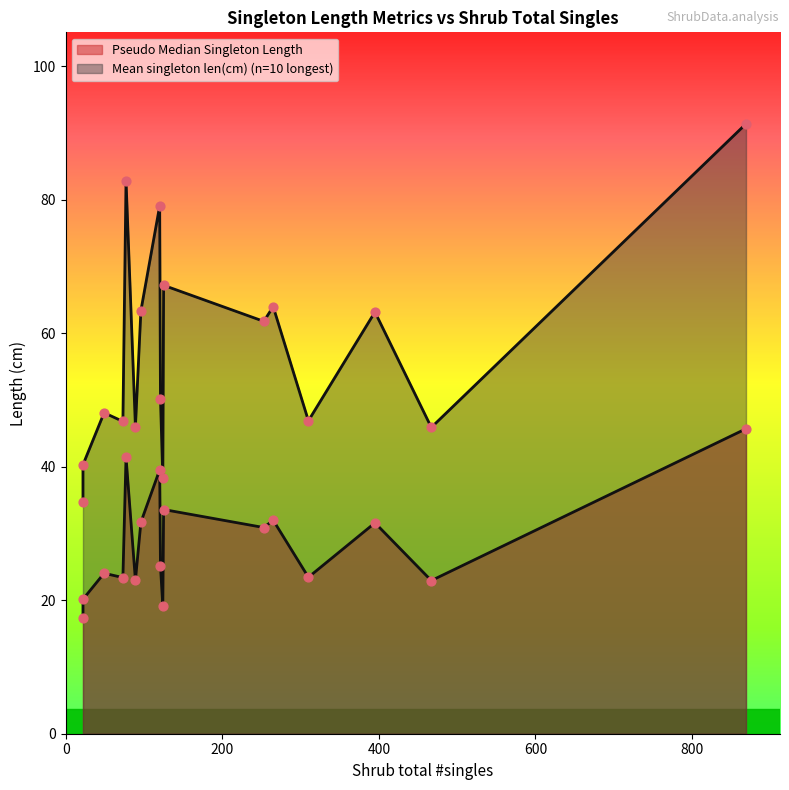

Which series reaches the minimum Y coordinate?

Pseudo Median Singleton Length